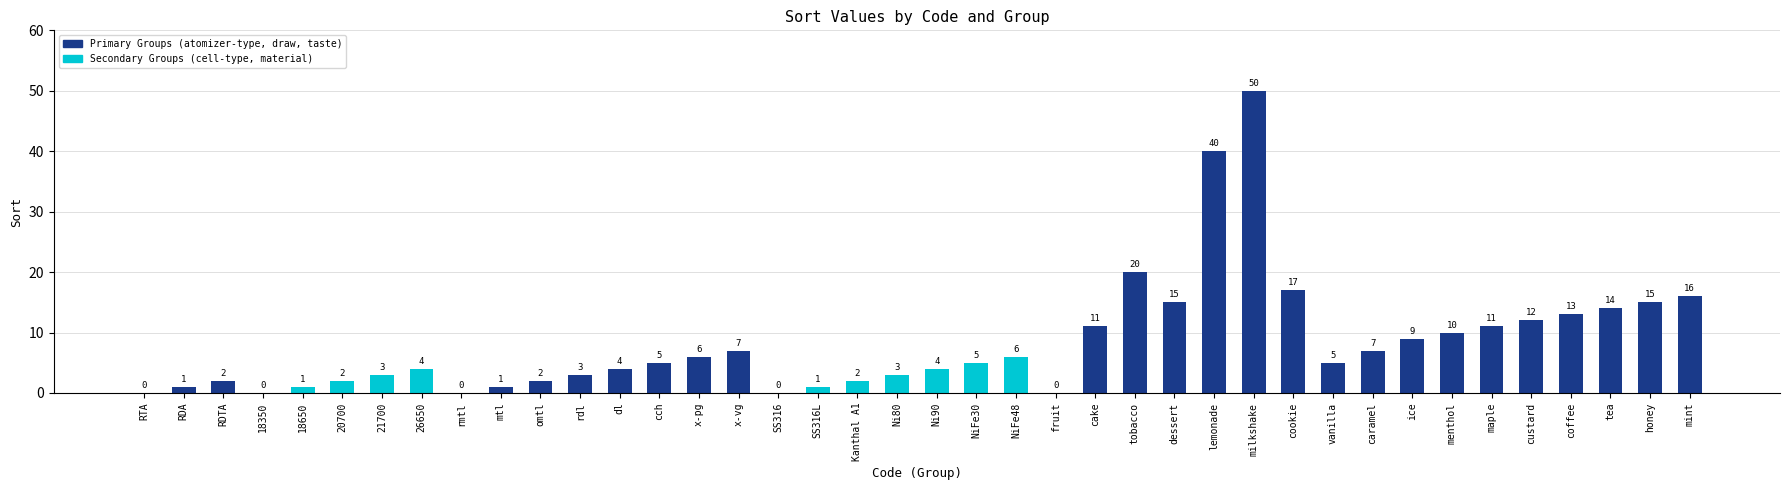

What is the sum of all values?

327